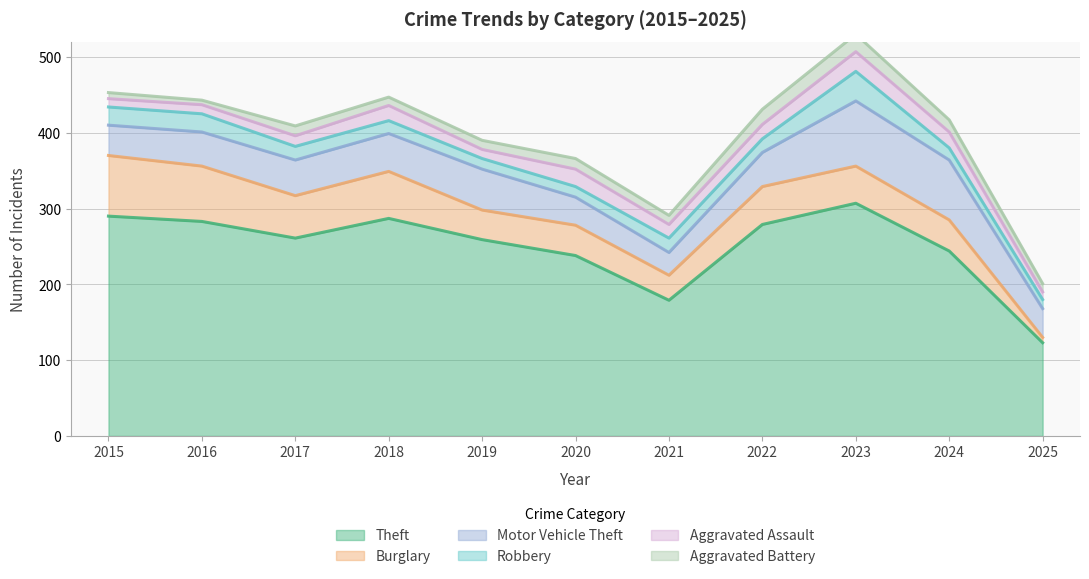

Where is the first local minimum for Aggravated Battery?

2016